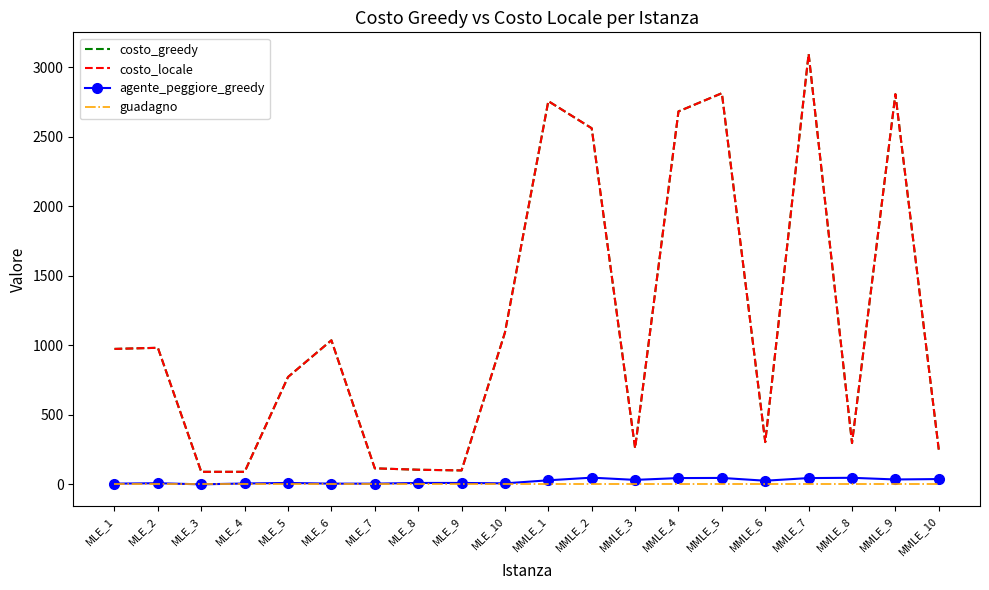

Which category has the highest value in the agente_peggiore_greedy series?

MMLE_2